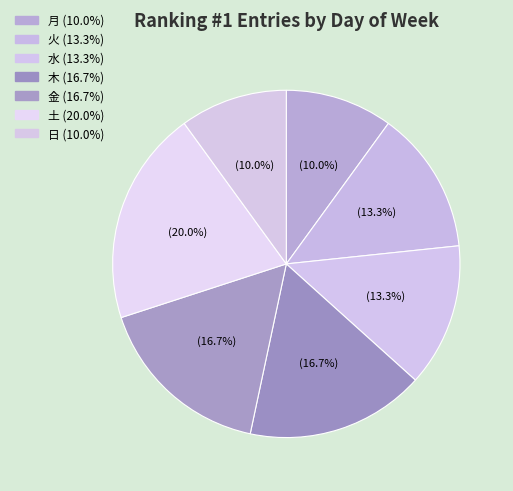

Rank the categories by value from highest to lowest.

土, 木, 金, 火, 水, 月, 日